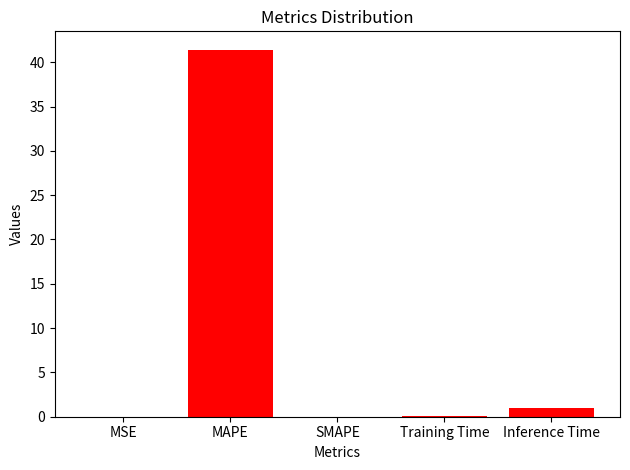

Between Inference Time and MAPE, which is larger?

MAPE